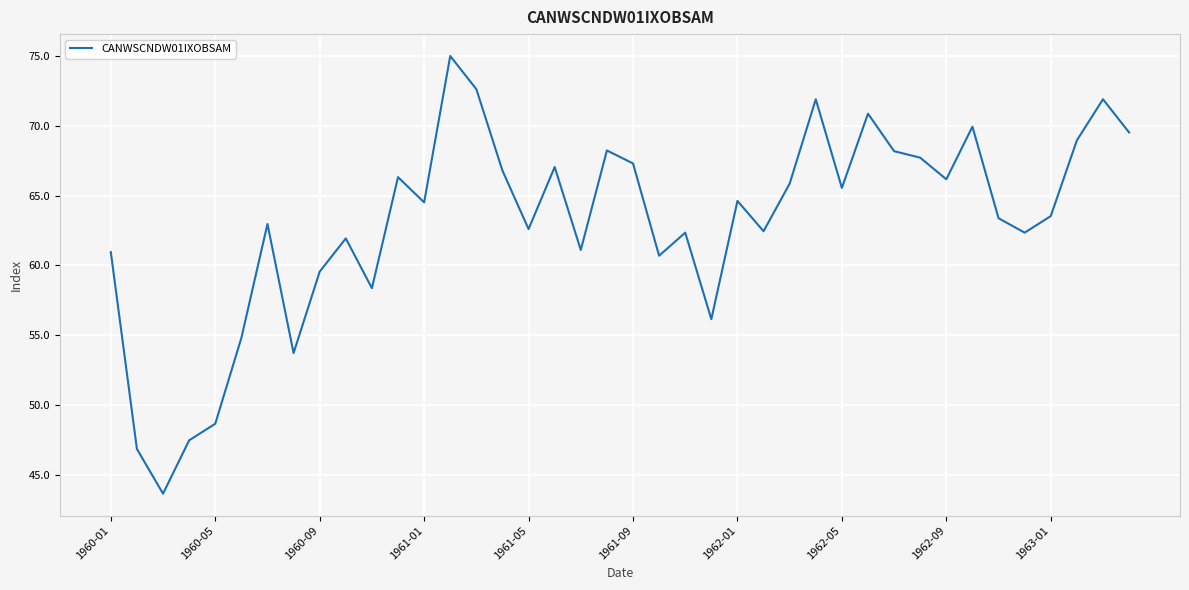

How many distinct data groups are displayed?

1